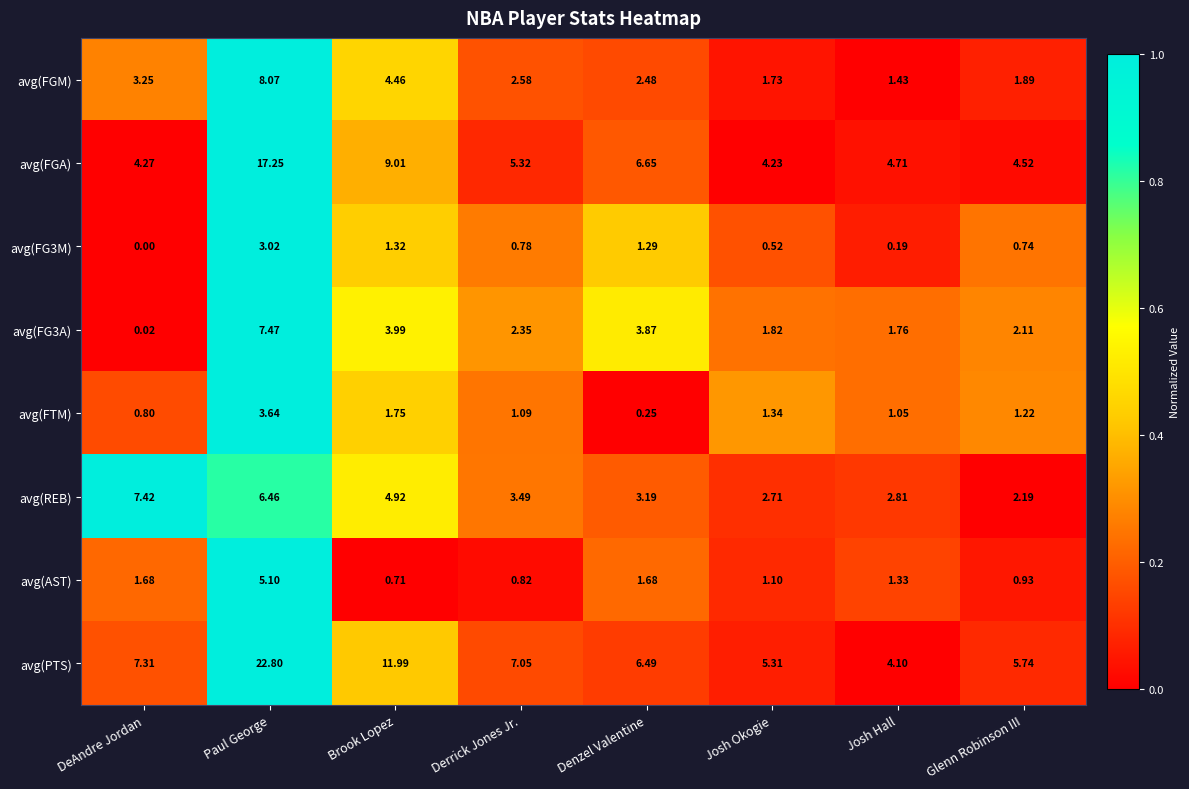

Where is avg(FG3A) nearest to the value 3?

Derrick Jones Jr.